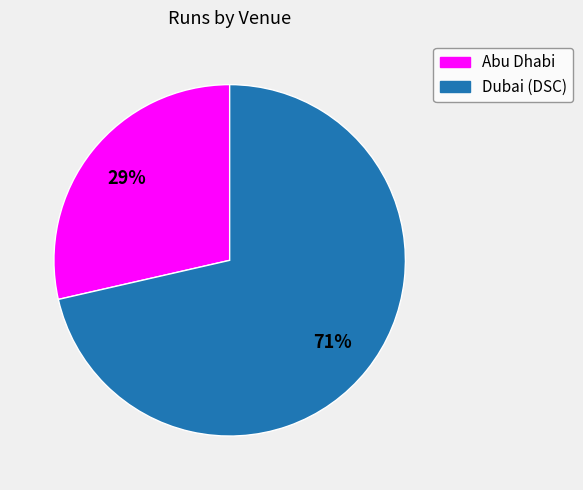

What is the largest slice in the pie chart?

Dubai (DSC)